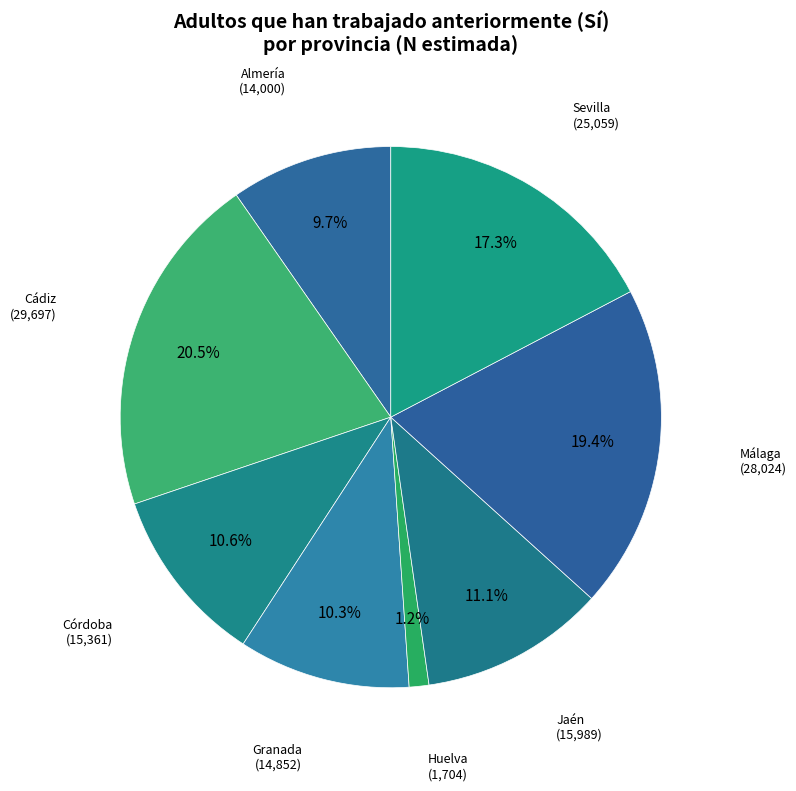

Is there a majority slice in this chart?

No